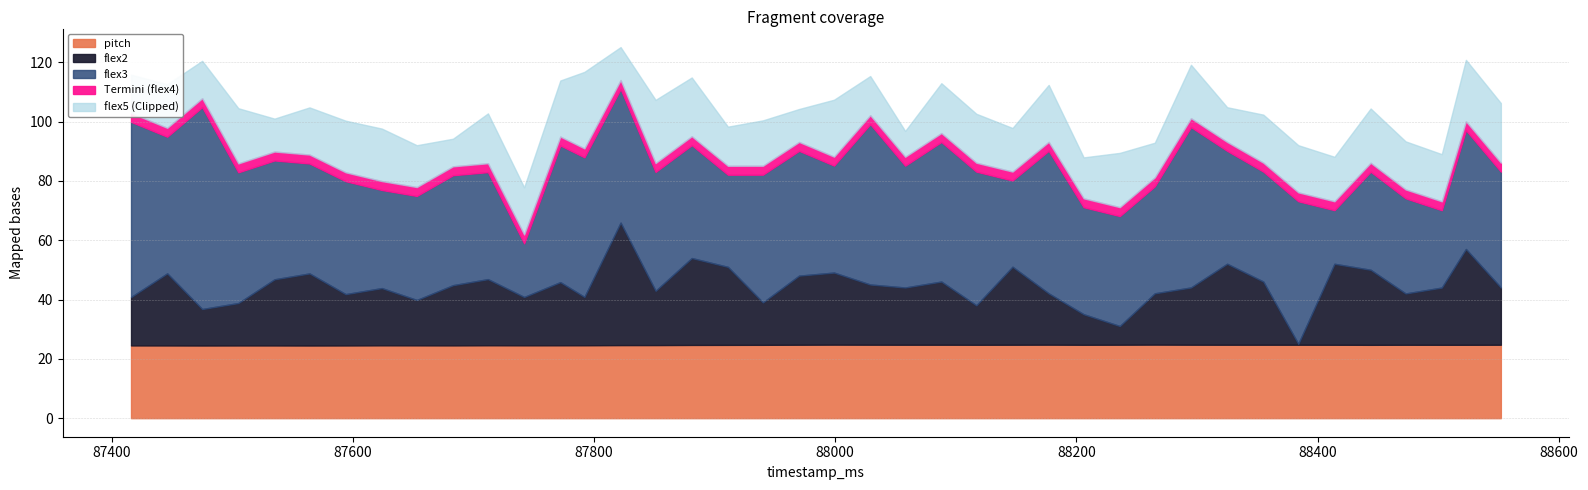

True or false: flex5 and flex4 cross at least once.

False